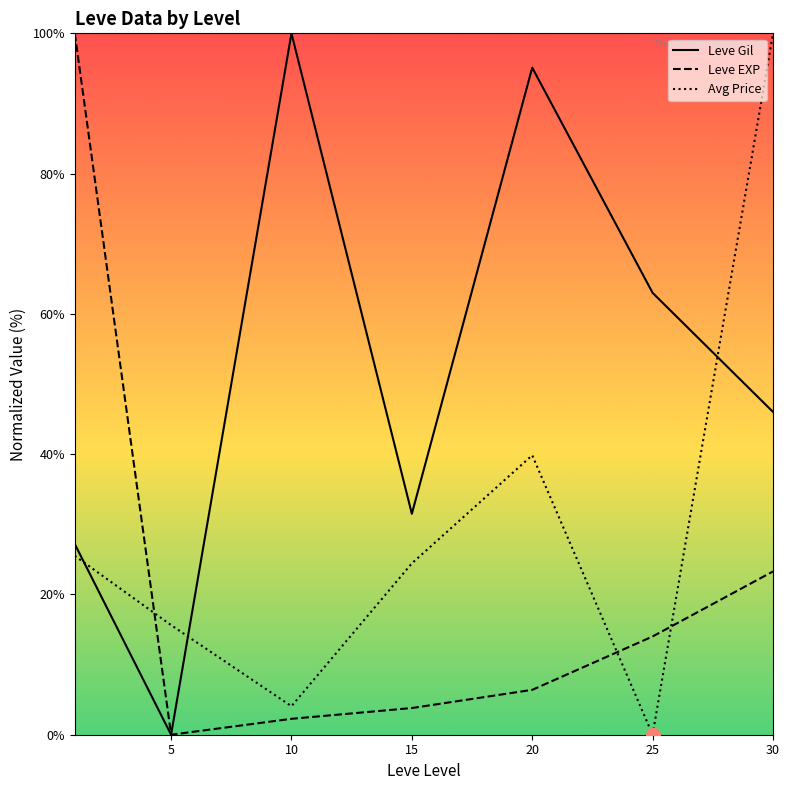

Which series has the largest total across all categories?

Leve Gil